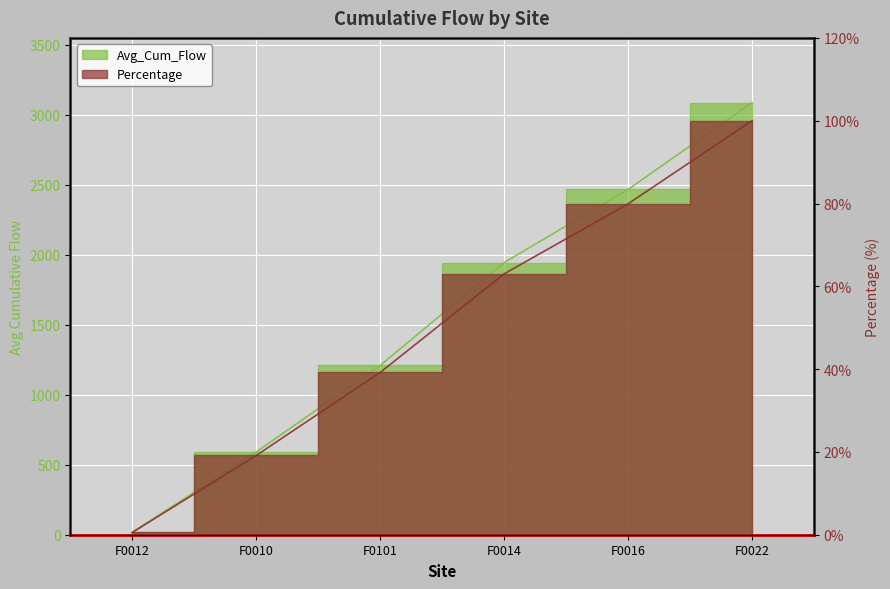

True or false: Percentage has a value of 39.2 at F0101.

True